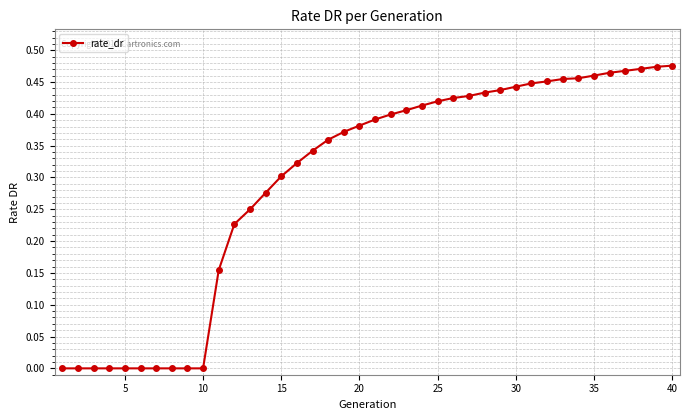

Is it true that the value at 20 is 0.5?

False